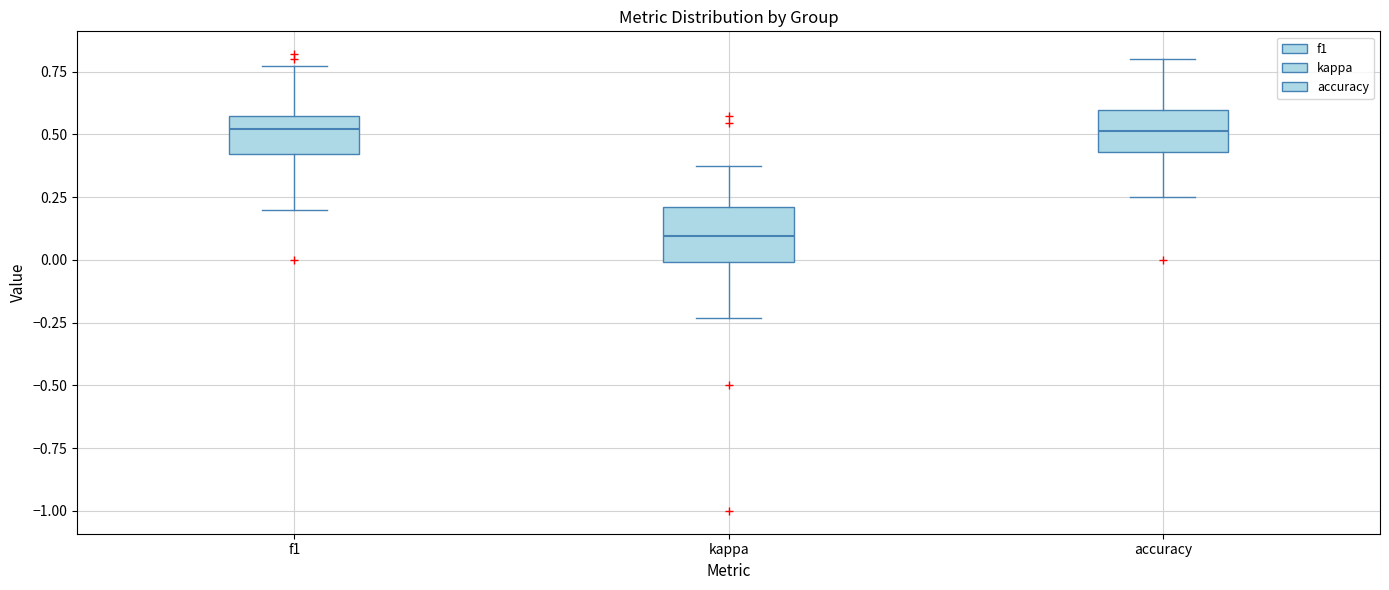

Reading left to right, read every box against the y-axis: the position of its median line, the range the box covers, and the ends of its whiskers. The values are not printed on the chart, so give them approximately, as read against the axis.

f1: median 0.50, box 0.40 to 0.55, whiskers 0.20 to 0.75
kappa: median 0.10, box 0.00 to 0.20, whiskers -0.25 to 0.40
accuracy: median 0.50, box 0.45 to 0.60, whiskers 0.25 to 0.80